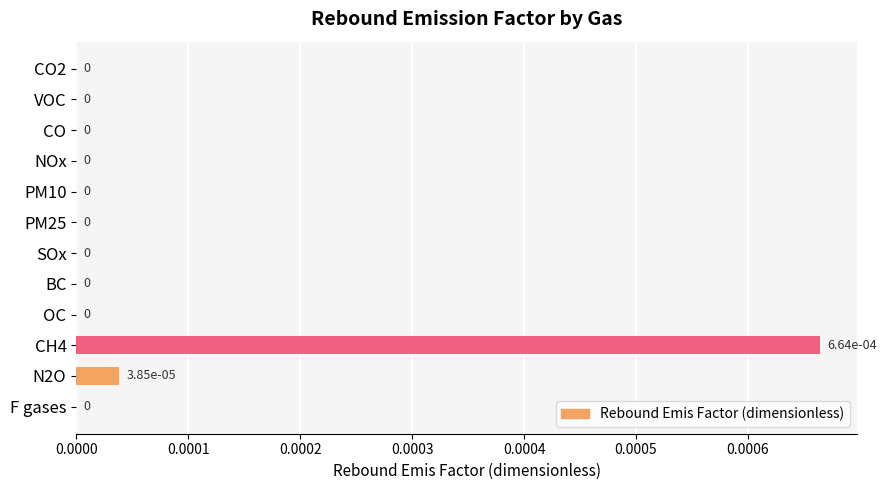

True or false: the data shows 0.0 at CO.

True